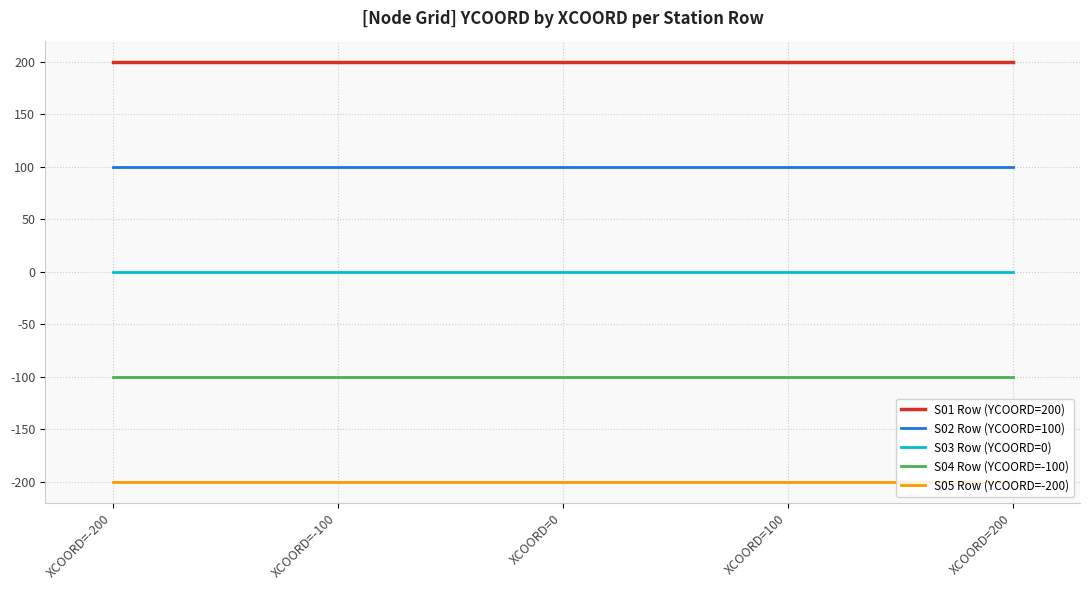

The S05 Row (YCOORD=-200) series shows -93 at XCOORD=100. True or false?

False